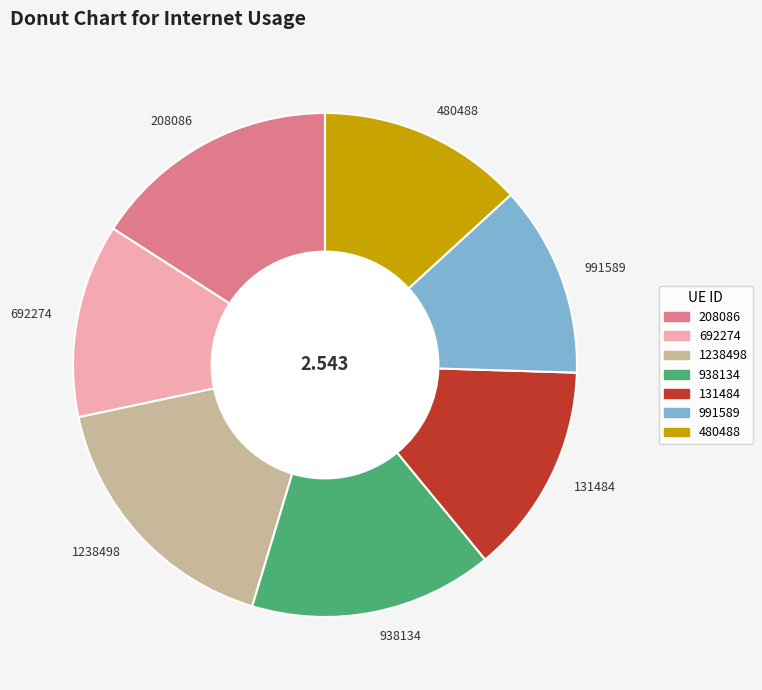

The 692274 slice represents 12% of the pie. True or false?

True